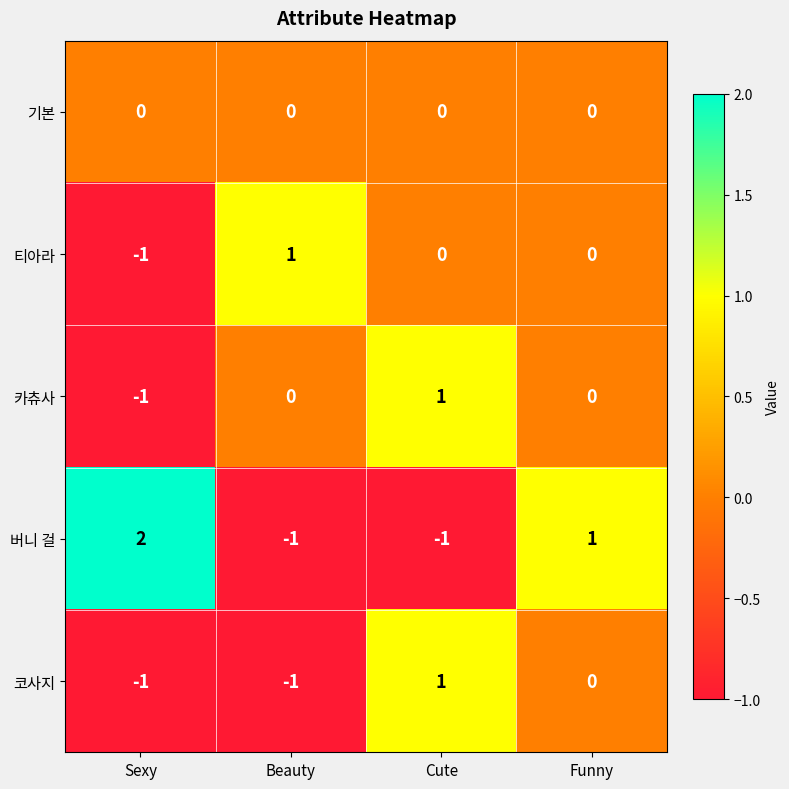

What is the maximum value shown in the chart?

2